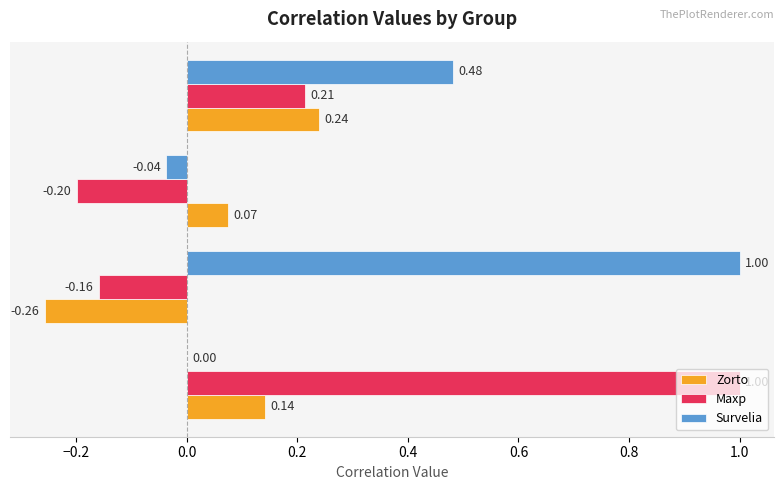

What are all the series names shown in the legend?

Zorto, Maxp, Survelia